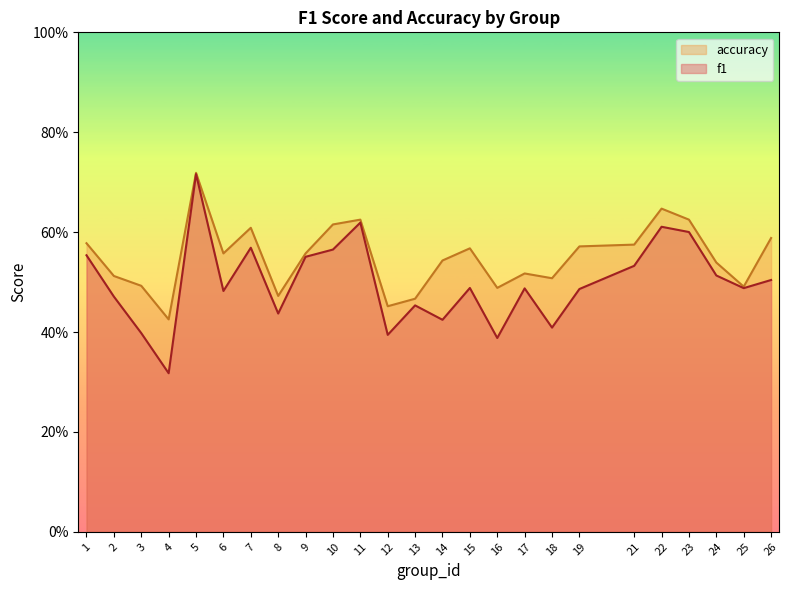

How many lines are shown in the chart?

2